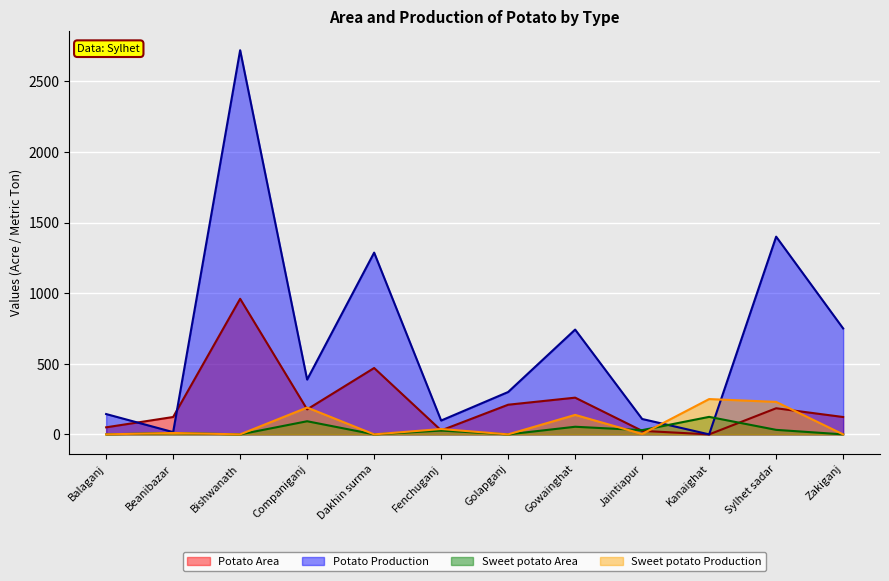

True or false: Potato Area has more than 0 interior local peaks.

True